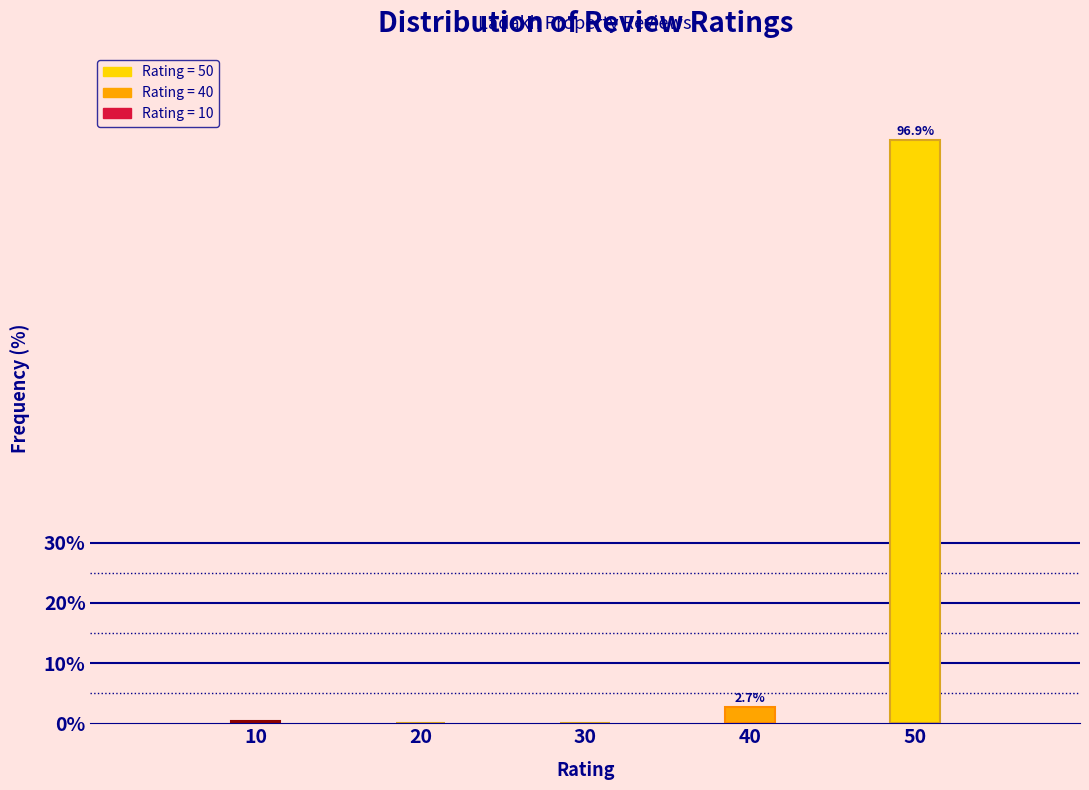

The value at 20 is -58.5. True or false?

False